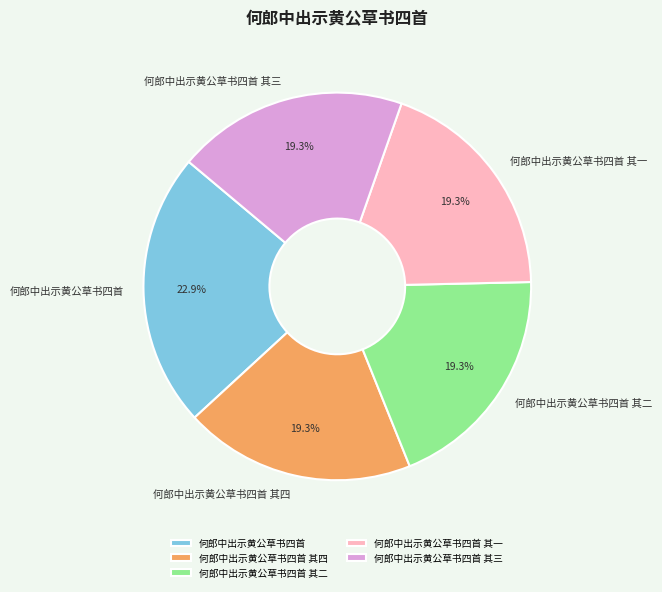

To the nearest percent, what is the average slice percentage?

20%